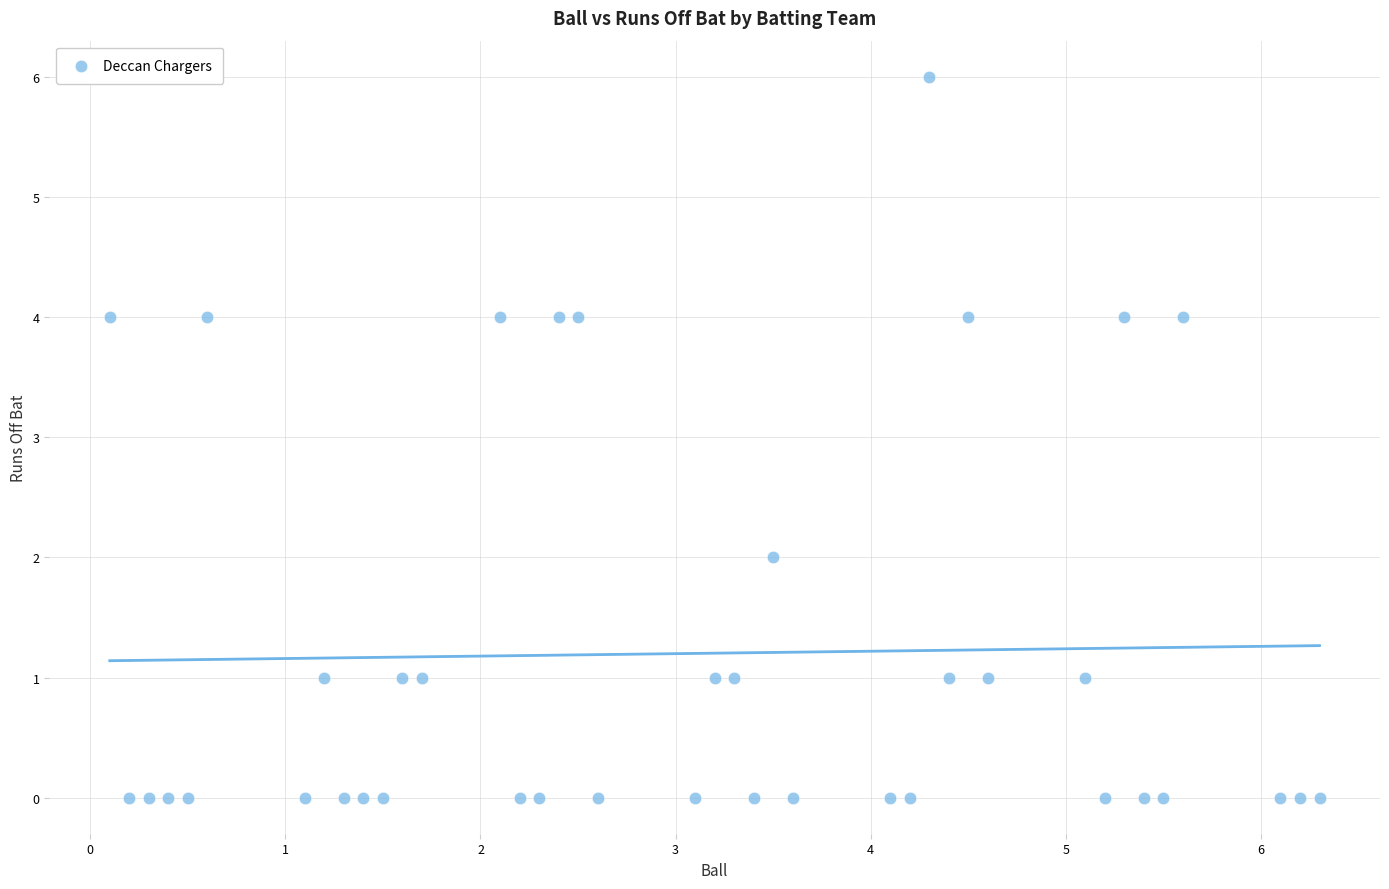

What is the range of Y values (max minus min)?

6